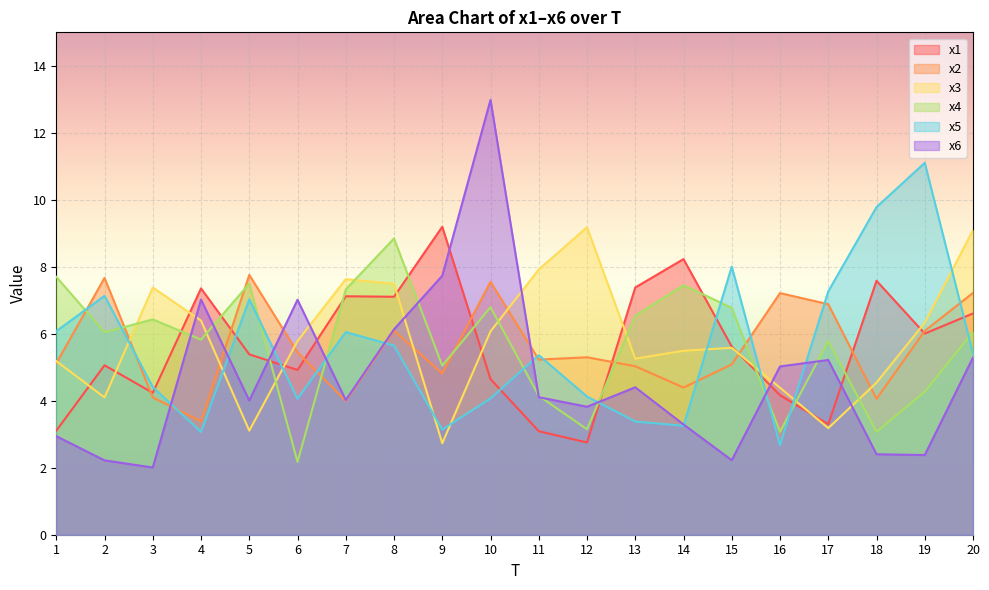

What is the value of the x6 point at the 3rd from the left?

2.0